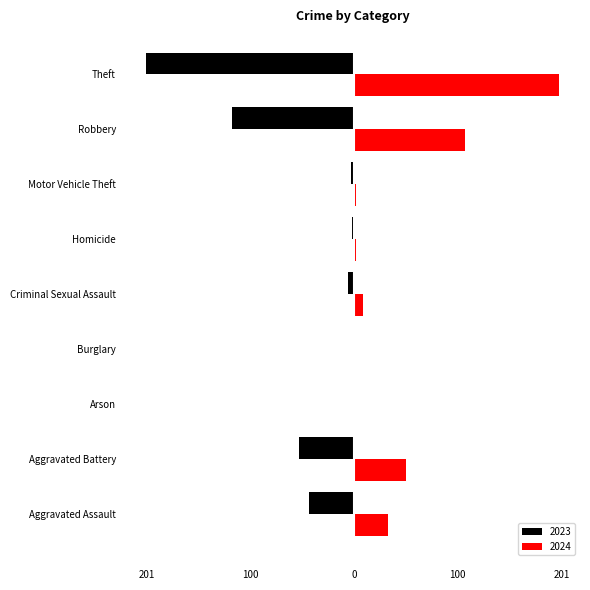

At which label does 2024 first exceed 9?

Aggravated Assault